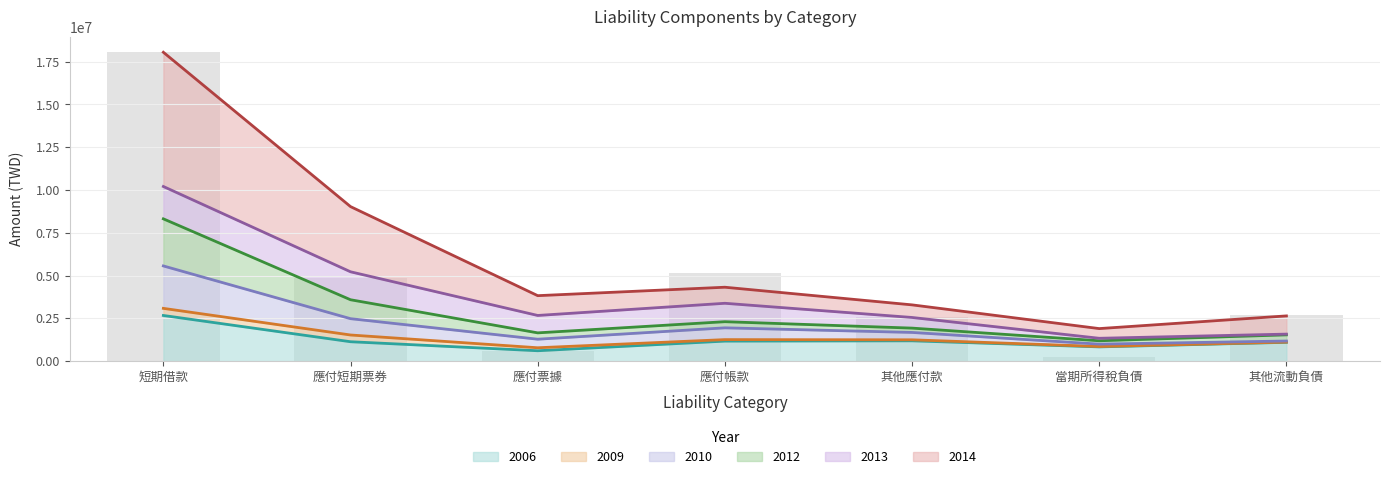

The 2006 series shows 2418342 at 應付帳款. True or false?

False